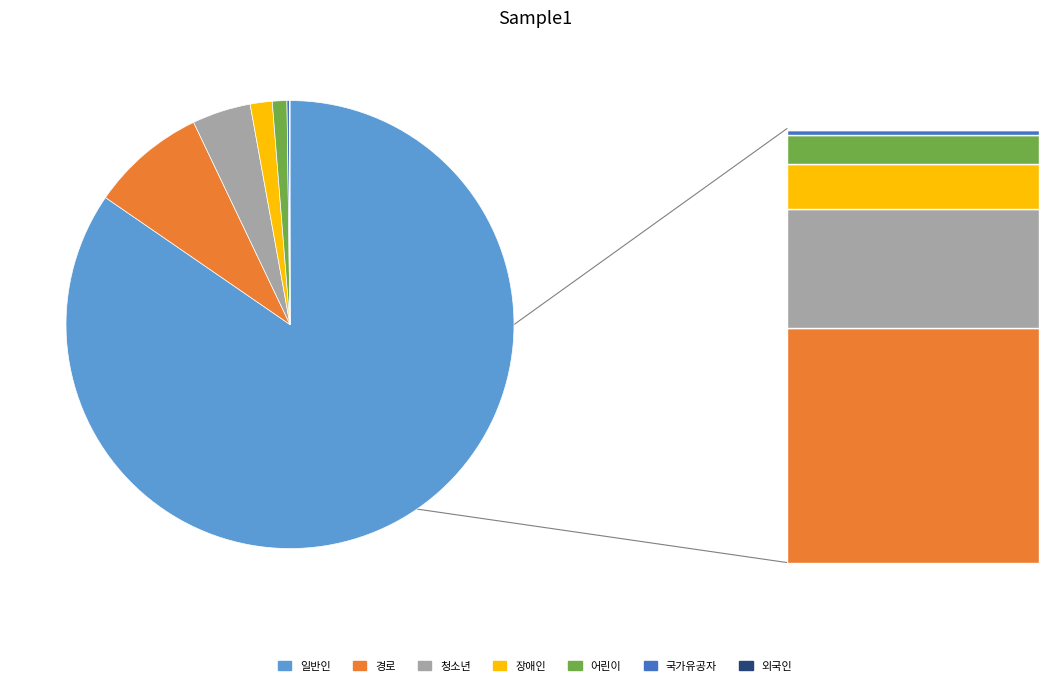

Is it true that 경로 is 8% of the pie?

True